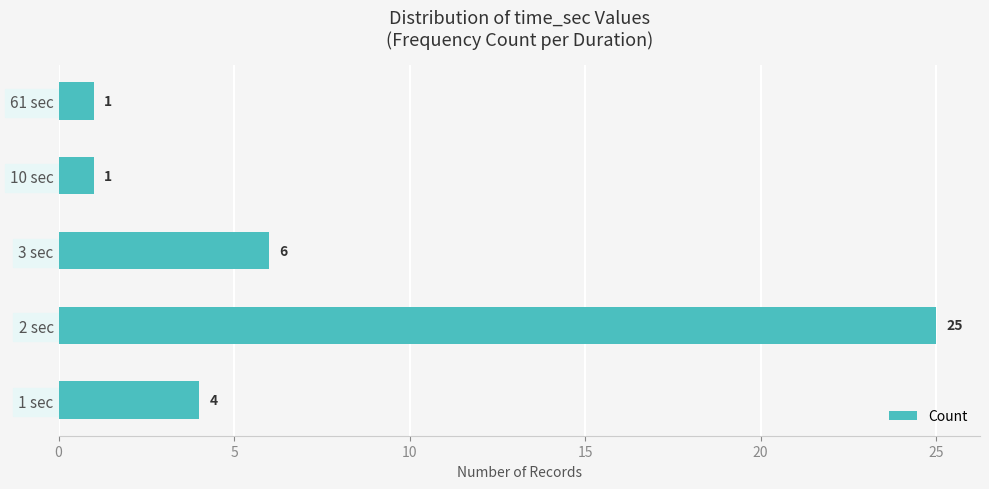

Are the bars horizontal?

Yes